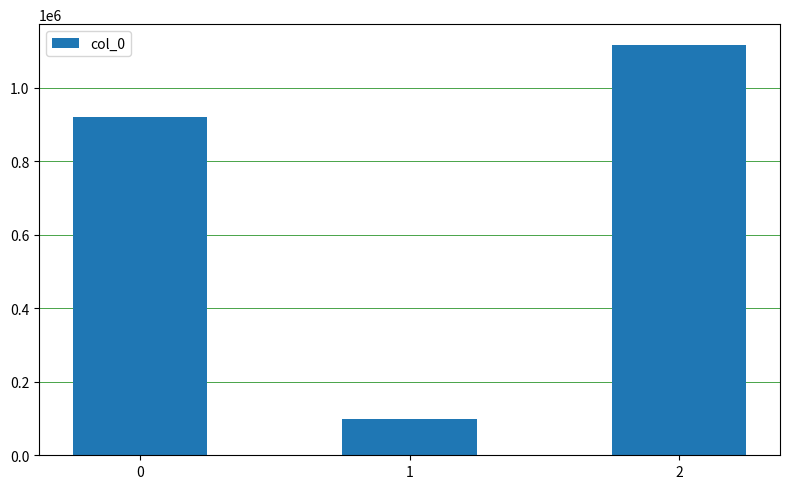

What is the change in value from 1 to 2?

+1017118